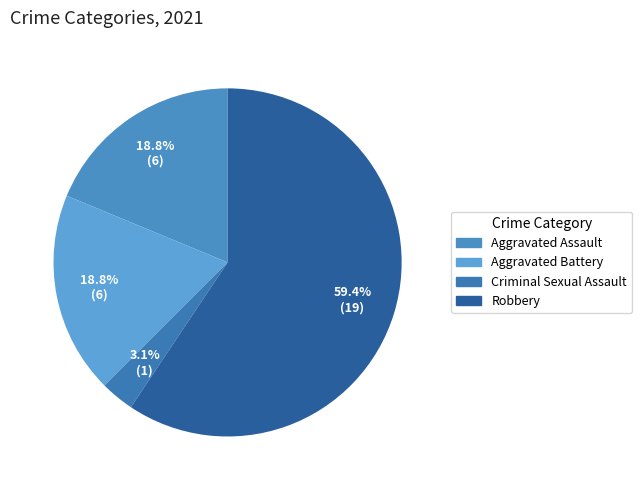

What is the total percentage of Criminal Sexual Assault and Aggravated Battery?

21.9%